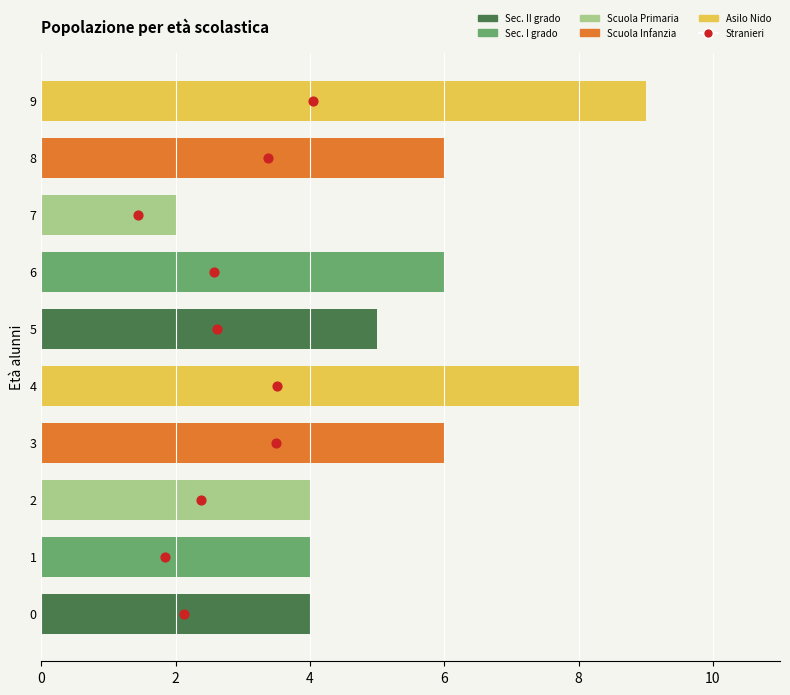

Which series has the widest spread of Y values?

Stranieri